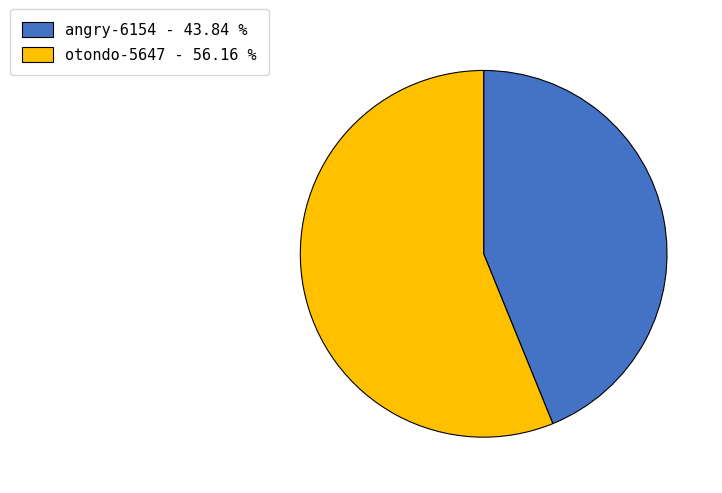

Which category has the smallest portion of the pie?

angry-6154